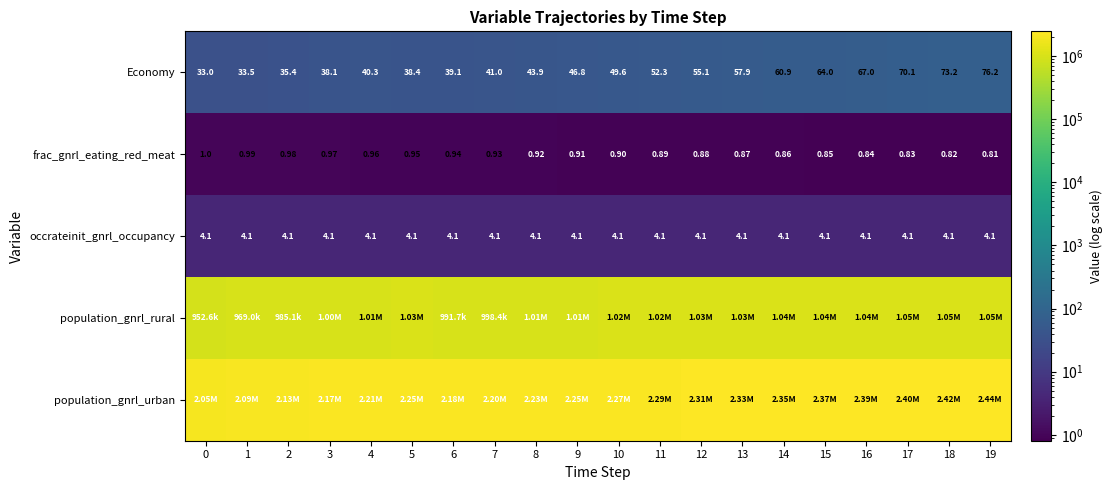

At 11, list the series in order from smallest to largest.

frac_gnrl_eating_red_meat, occrateinit_gnrl_occupancy, Economy, population_gnrl_rural, population_gnrl_urban